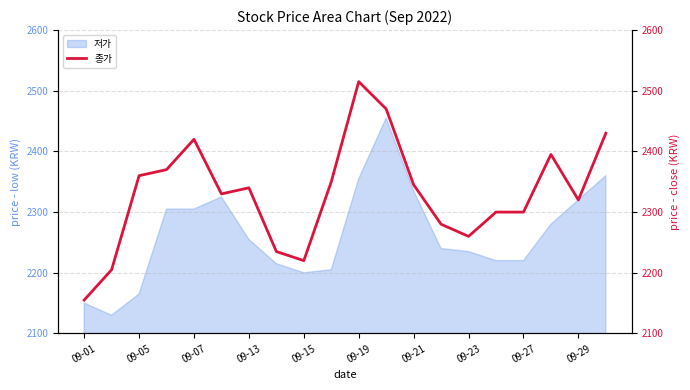

Which label corresponds to the smallest value in the chart?

09-01